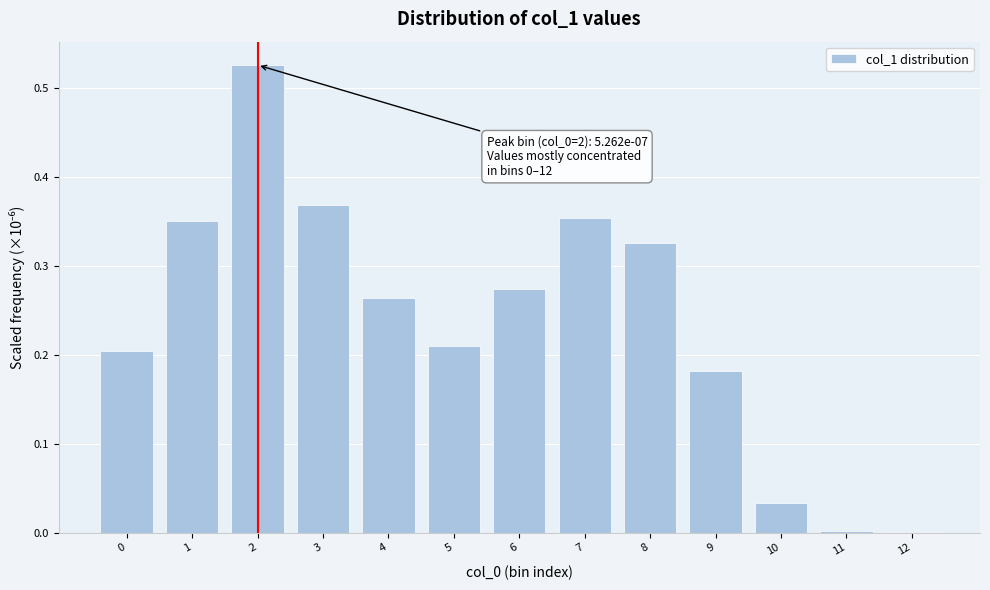

What is the change in value from 0 to 7?

+0.1